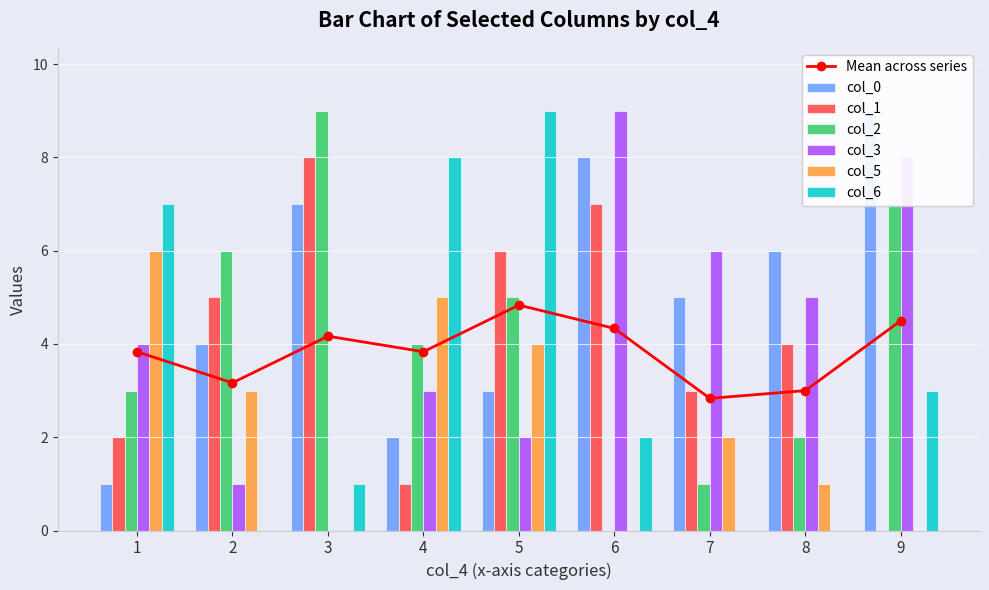

At which label does Mean across series reach its peak?

5